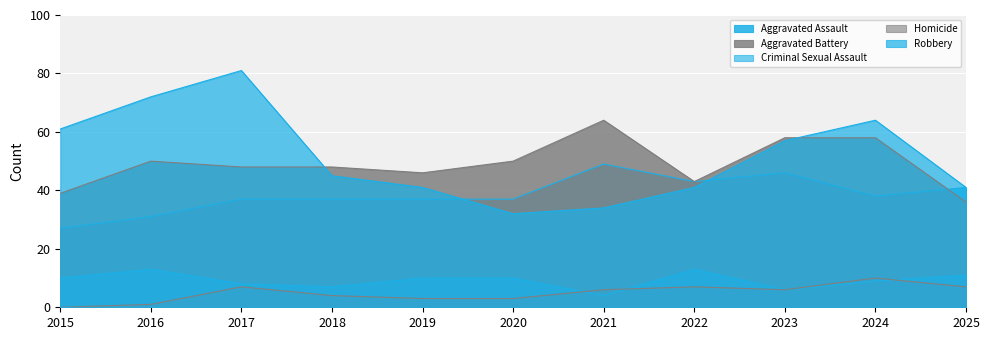

Reading left to right, extract all data points from this chart.

Aggravated Assault: 2015=27	2016=31	2017=37	2018=37	2019=37	2020=37	2021=49	2022=43	2023=46	2024=38	2025=41
Aggravated Battery: 2015=39	2016=50	2017=48	2018=48	2019=46	2020=50	2021=64	2022=43	2023=58	2024=58	2025=36
Criminal Sexual Assault: 2015=10	2016=13	2017=8	2018=7	2019=10	2020=10	2021=4	2022=13	2023=6	2024=9	2025=11
Homicide: 2015=0	2016=1	2017=7	2018=4	2019=3	2020=3	2021=6	2022=7	2023=6	2024=10	2025=7
Robbery: 2015=61	2016=72	2017=81	2018=45	2019=41	2020=32	2021=34	2022=41	2023=57	2024=64	2025=41